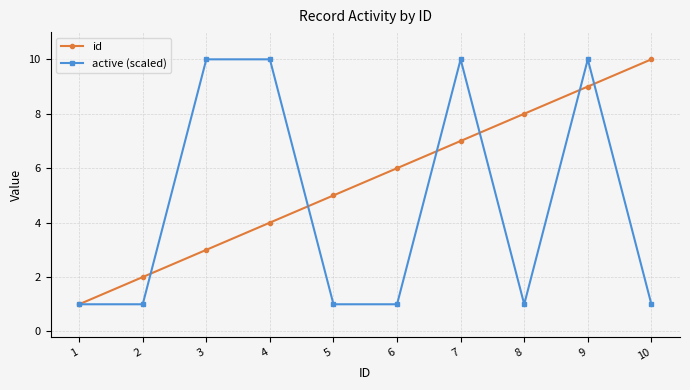

Is it true that id equals 5 at 3?

False